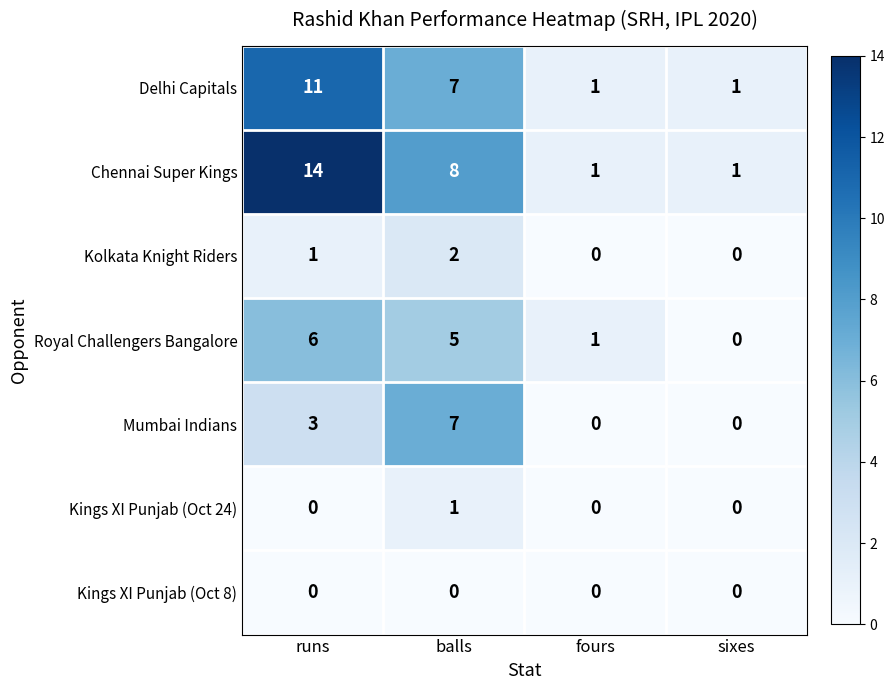

What is the difference between the maximum and second lowest values in the Chennai Super Kings series?

13